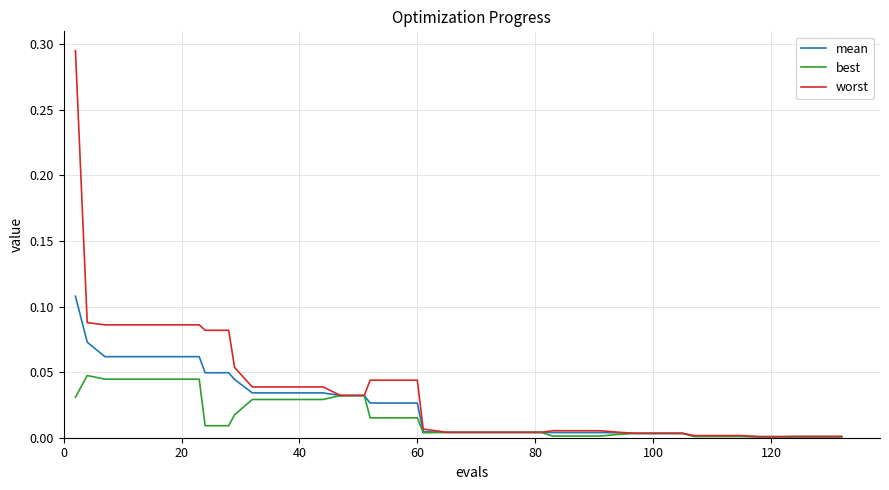

Does the chart have visible grid lines?

Yes